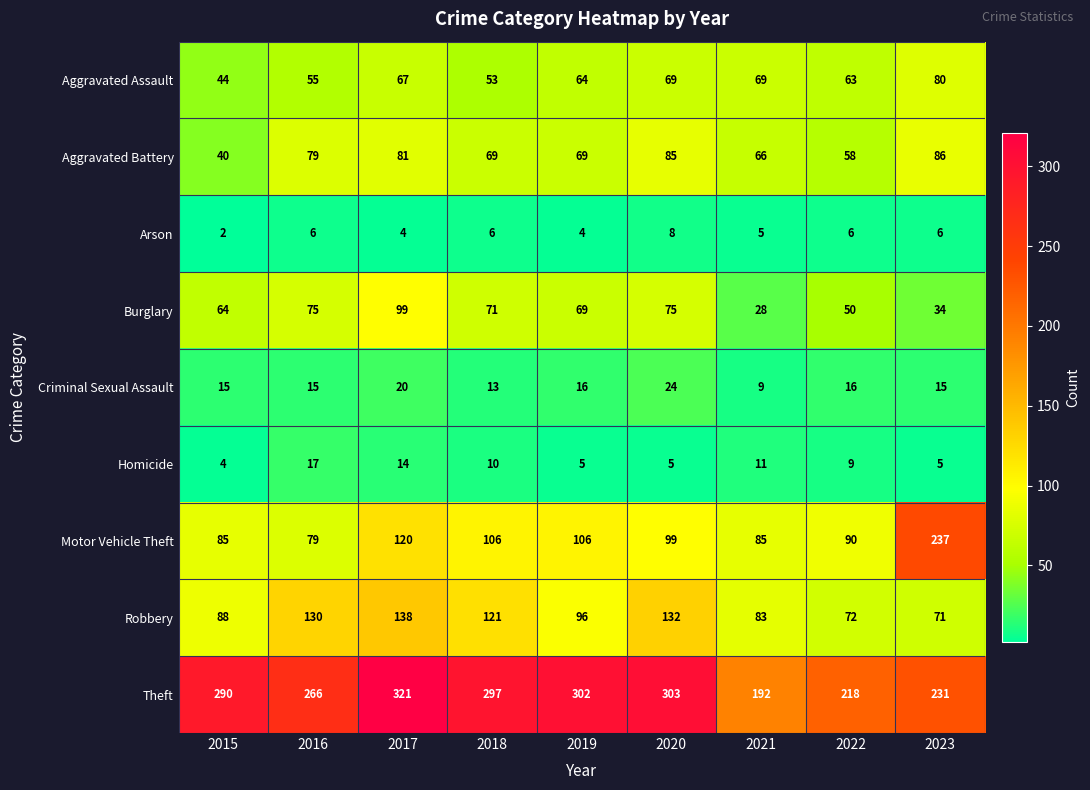

The Theft series shows 356 at 2023. True or false?

False